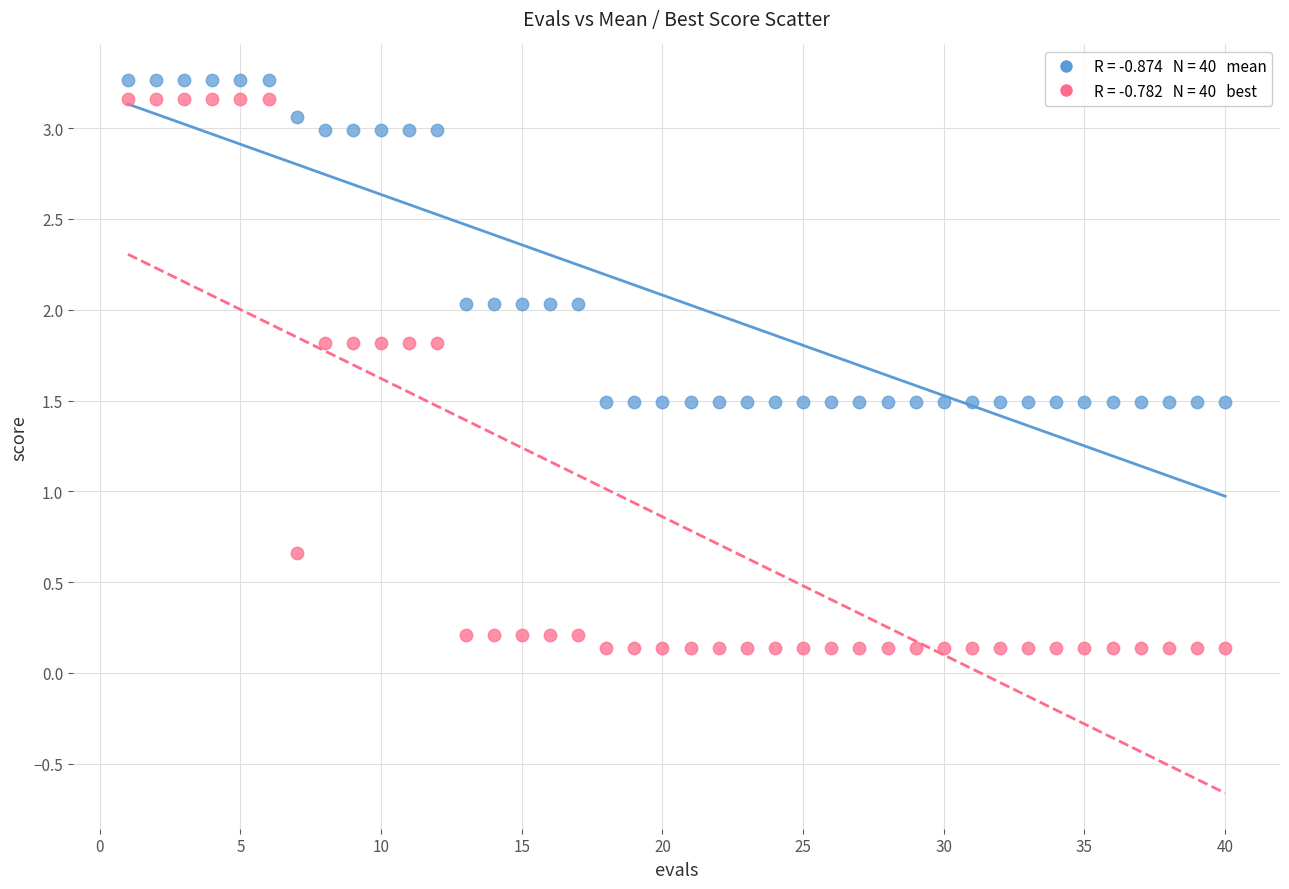

Across all data points, what is the range of X values (max minus min)?

39.0